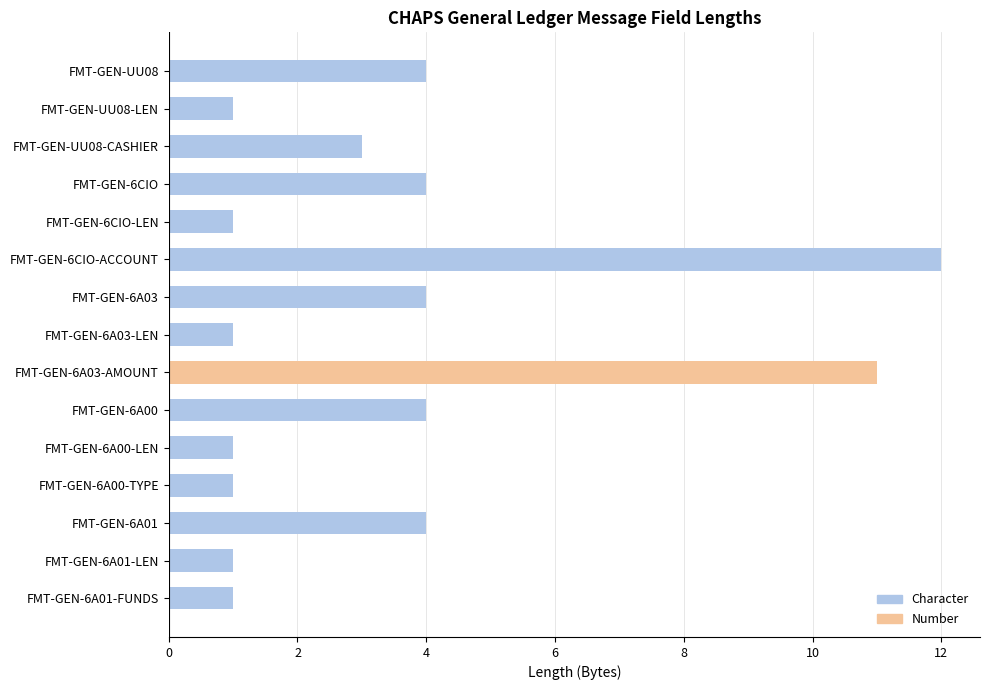

What is the difference between the maximum and second lowest values?

11